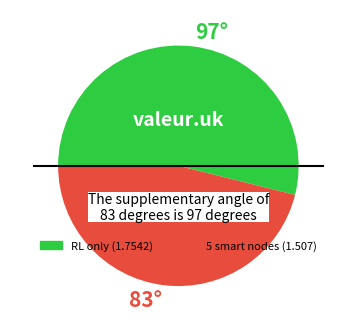

True or false: 97° accounts for 68% of the total.

False